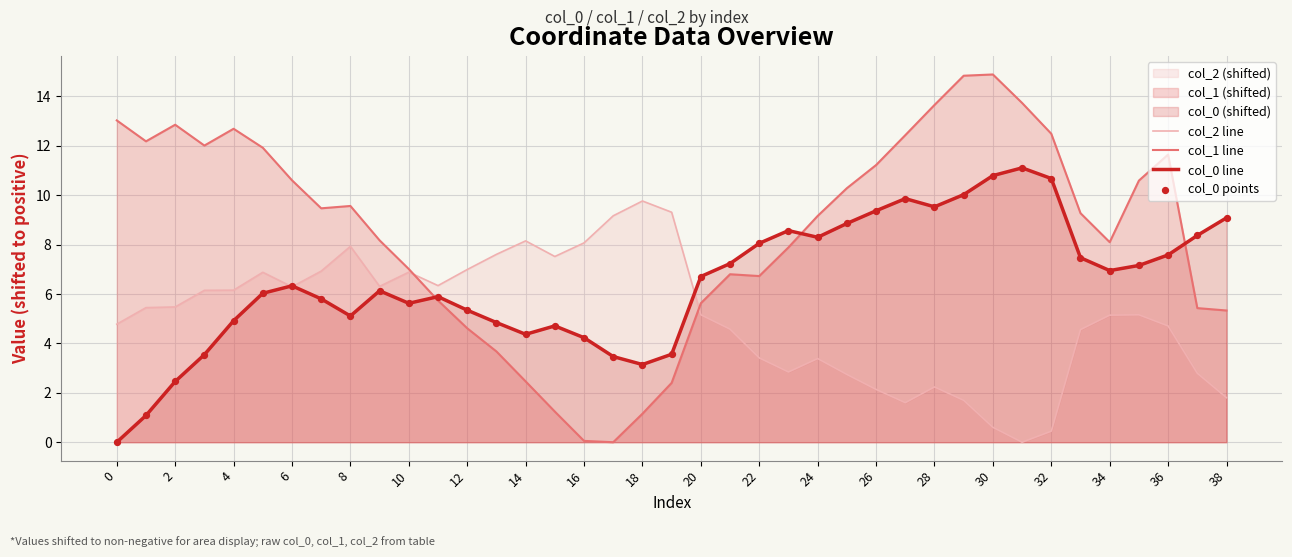

Which series reaches the maximum Y coordinate?

col_1 line